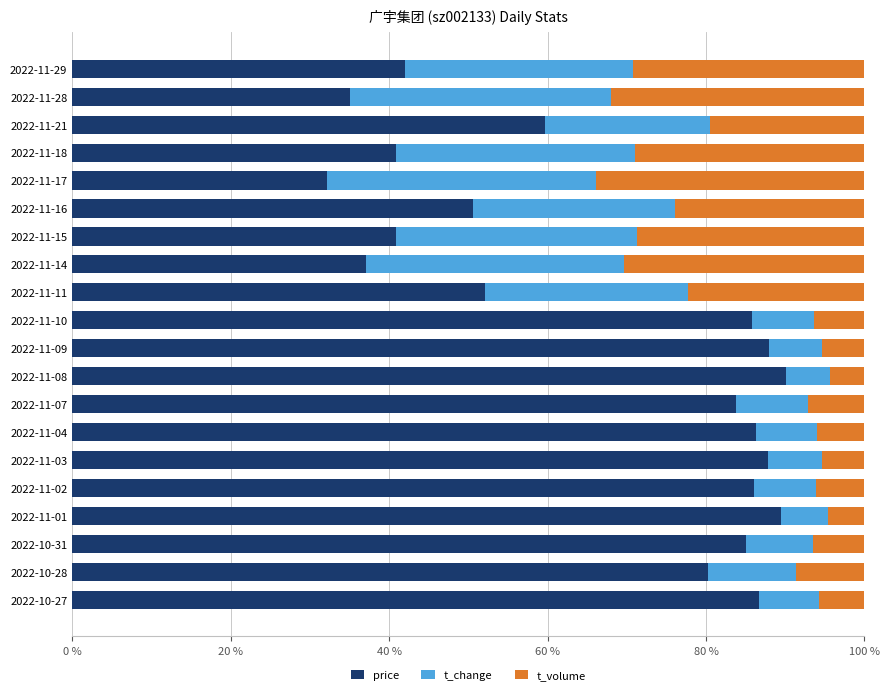

What are all the series names shown in the legend?

price, t_change, t_volume